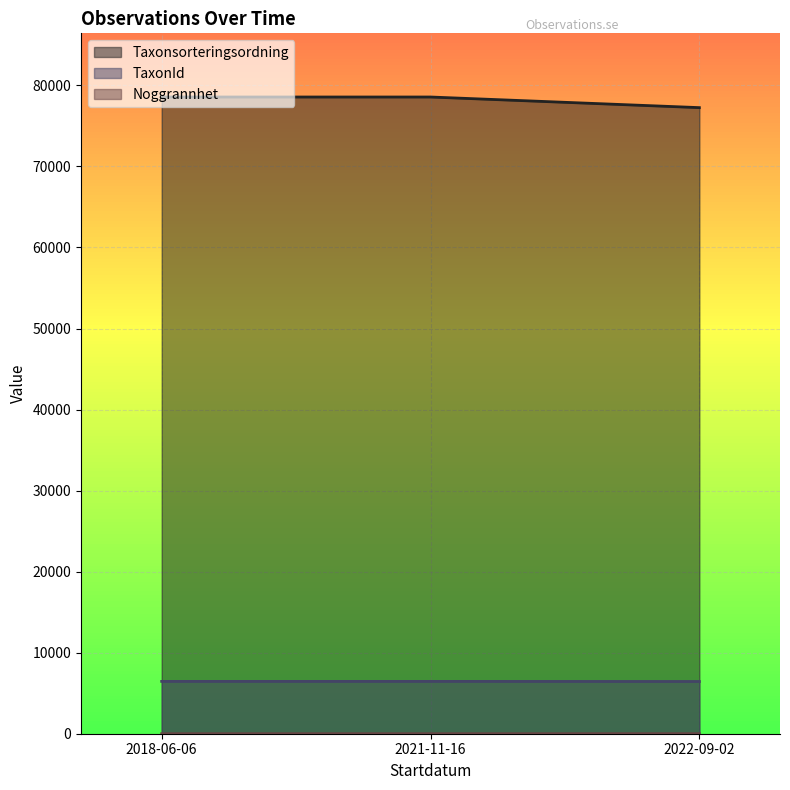

Between 2022-09-02 and 2018-06-06, which is larger?

2018-06-06